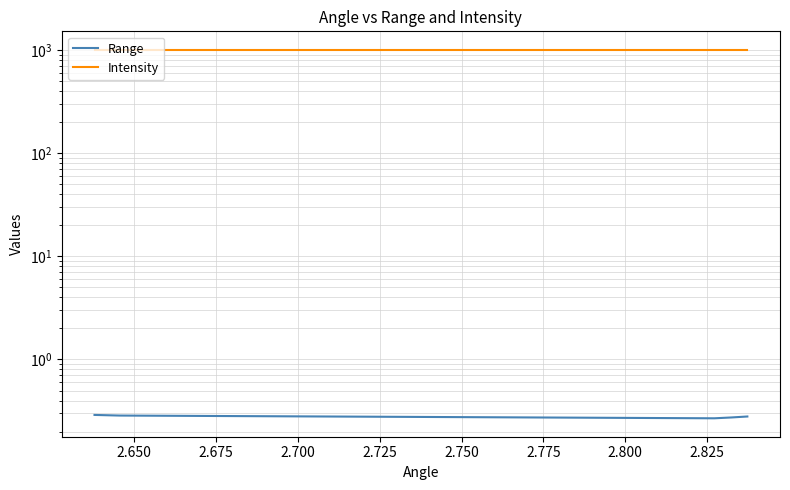

List the series in order of their peak value, lowest first.

Range, Intensity